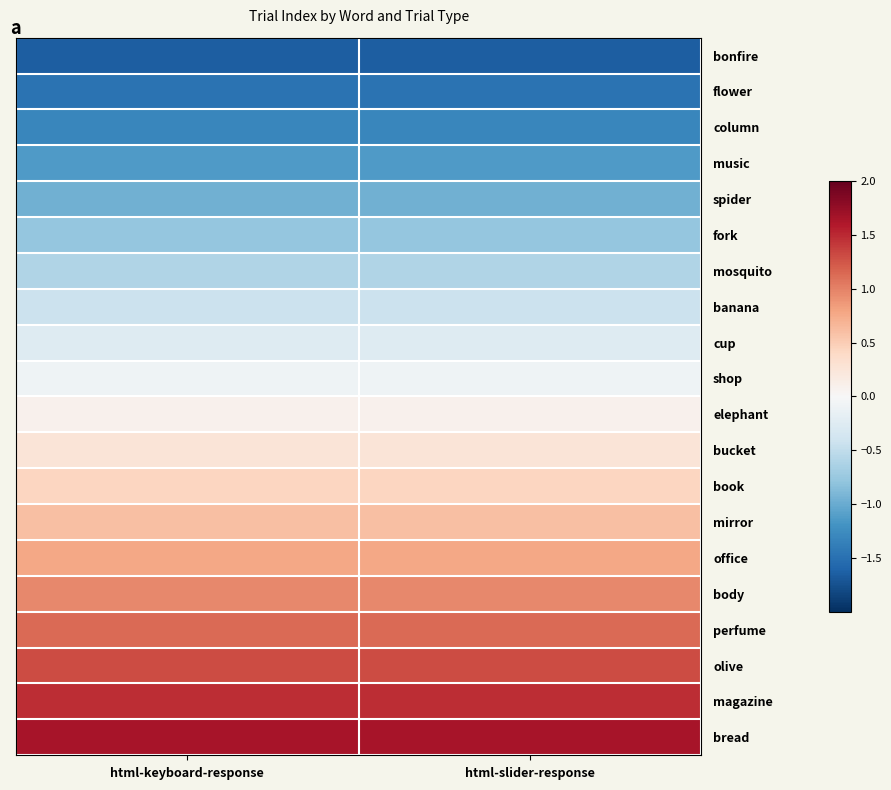

Reading left to right, list all the values displayed in this chart.

bonfire: html-keyboard-response=-1.6	html-slider-response=-1.6
flower: html-keyboard-response=-1.5	html-slider-response=-1.5
column: html-keyboard-response=-1.3	html-slider-response=-1.3
music: html-keyboard-response=-1.1	html-slider-response=-1.1
spider: html-keyboard-response=-1.0	html-slider-response=-1.0
fork: html-keyboard-response=-0.8	html-slider-response=-0.8
mosquito: html-keyboard-response=-0.6	html-slider-response=-0.6
banana: html-keyboard-response=-0.4	html-slider-response=-0.4
cup: html-keyboard-response=-0.3	html-slider-response=-0.3
shop: html-keyboard-response=-0.1	html-slider-response=-0.1
elephant: html-keyboard-response=0.1	html-slider-response=0.1
bucket: html-keyboard-response=0.3	html-slider-response=0.3
book: html-keyboard-response=0.4	html-slider-response=0.4
mirror: html-keyboard-response=0.6	html-slider-response=0.6
office: html-keyboard-response=0.8	html-slider-response=0.8
body: html-keyboard-response=1.0	html-slider-response=1.0
perfume: html-keyboard-response=1.1	html-slider-response=1.1
olive: html-keyboard-response=1.3	html-slider-response=1.3
magazine: html-keyboard-response=1.5	html-slider-response=1.5
bread: html-keyboard-response=1.6	html-slider-response=1.6